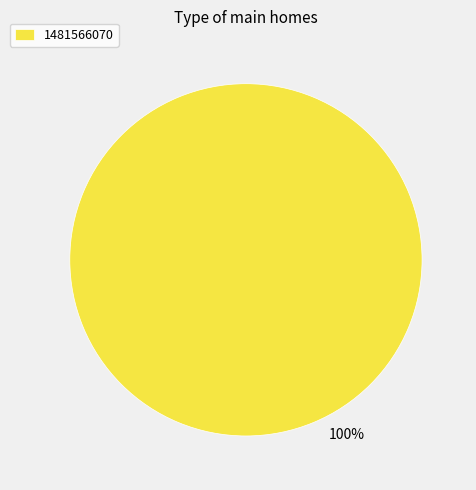

The 1481566070 slice represents 89% of the pie. True or false?

False